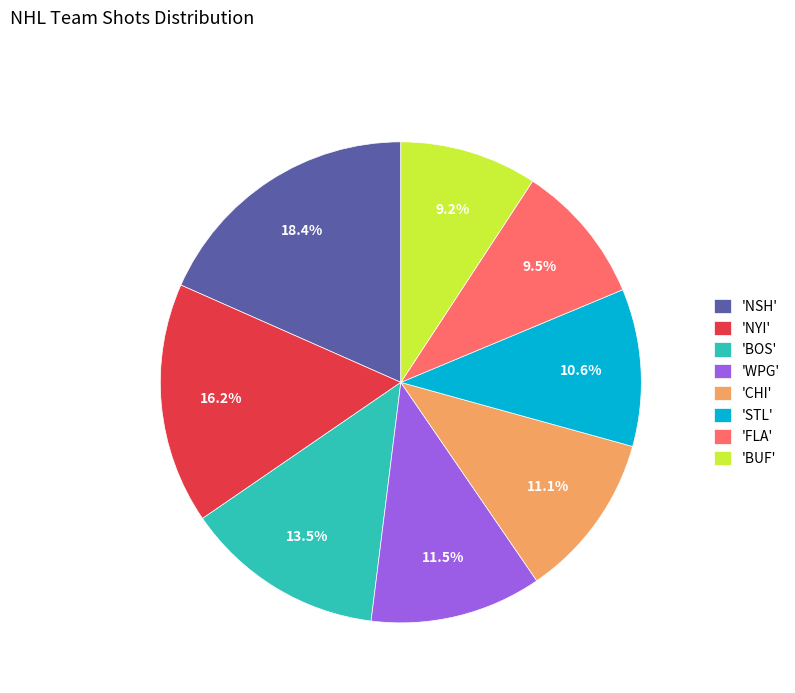

Does any single category account for the majority?

No